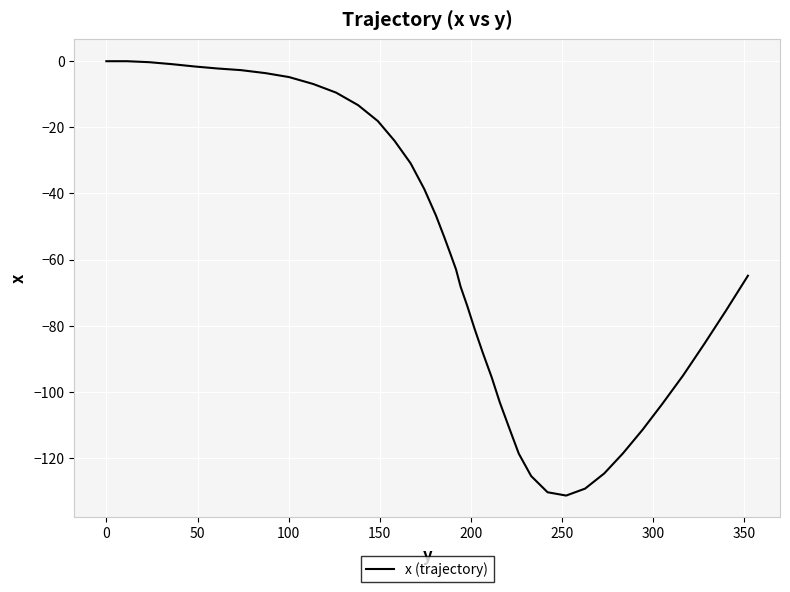

What is the minimum value shown in the chart?

-131.4